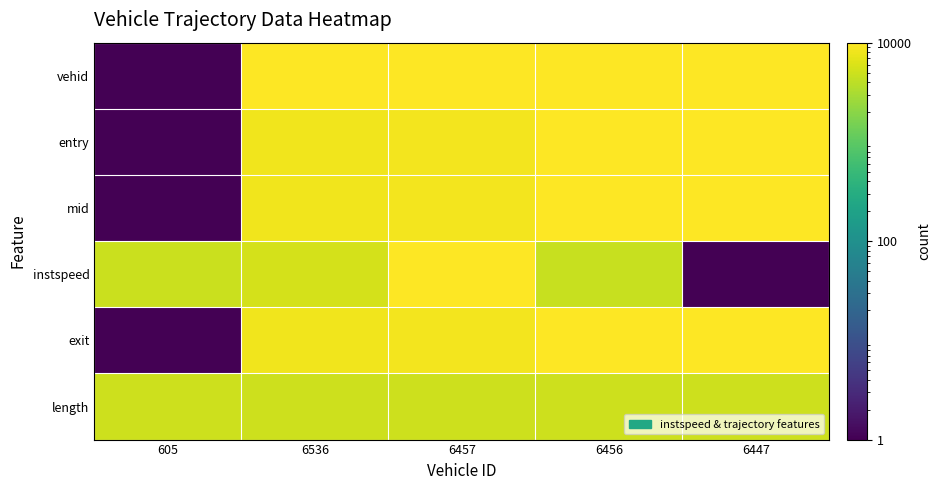

Reading left to right, what are all the values shown in this chart?

vehid: 605=1.0	6536=10000.0	6457=9866.8	6456=9865.1	6447=9850.0
entry: 605=1.0	6536=8087.1	6457=8403.8	6456=9858.9	6447=10000.0
mid: 605=1.0	6536=8086.8	6457=8403.3	6456=9858.5	6447=10000.0
instspeed: 605=4807.9	6536=5566.2	6457=10000.0	6456=4657.5	6447=1.0
exit: 605=1.0	6536=8088.0	6457=8404.5	6456=9860.4	6447=10000.0
length: 605=5000.0	6536=5000.0	6457=5000.0	6456=5000.0	6447=5000.0